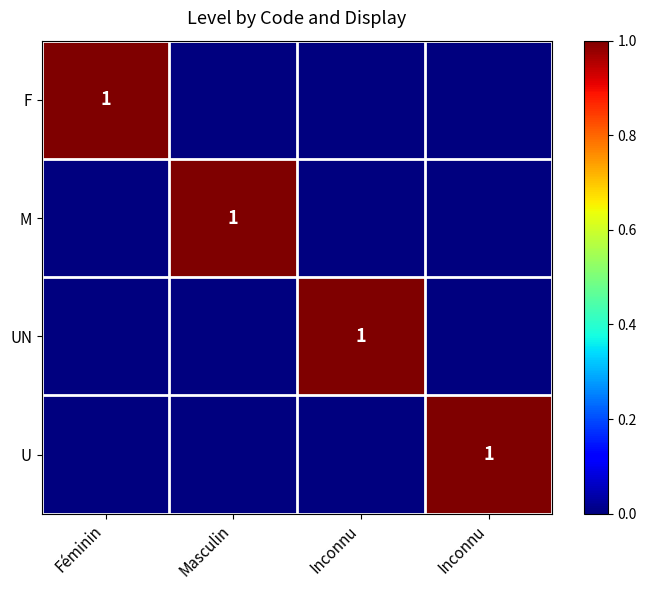

Is it true that UN equals 1 at Inconnu?

False